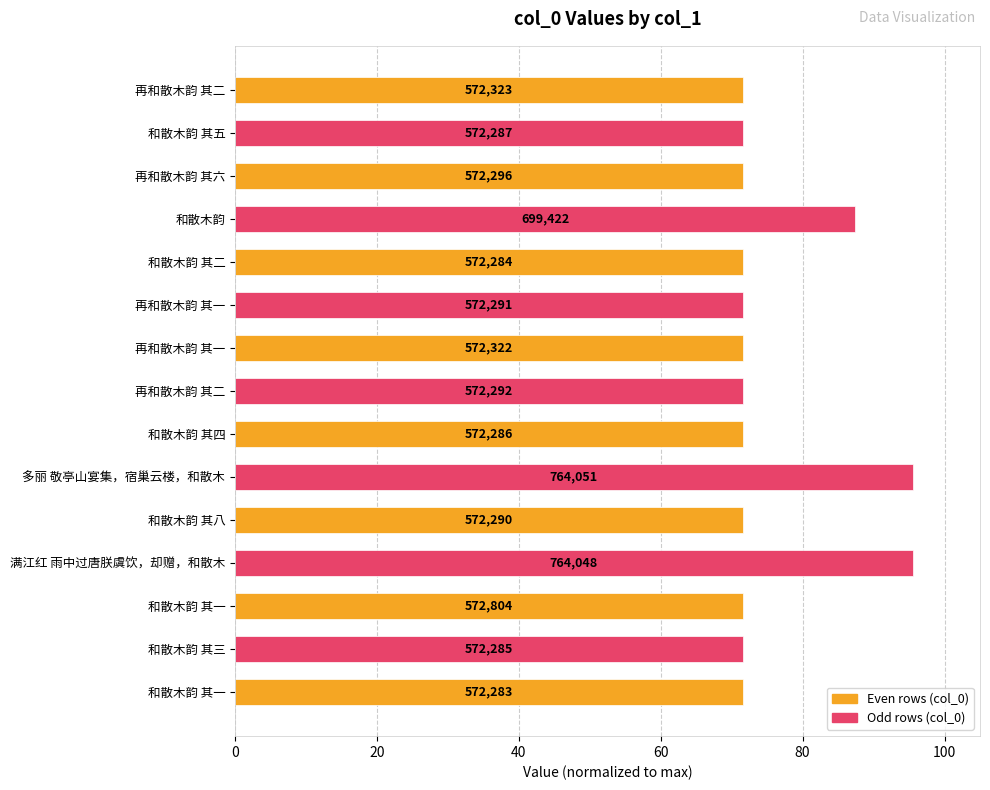

Does the chart contain any negative values?

No